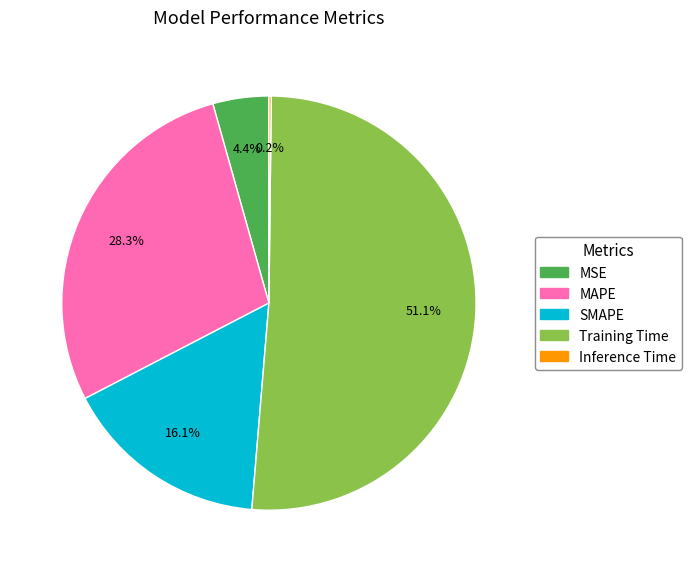

What is the majority slice?

Training Time